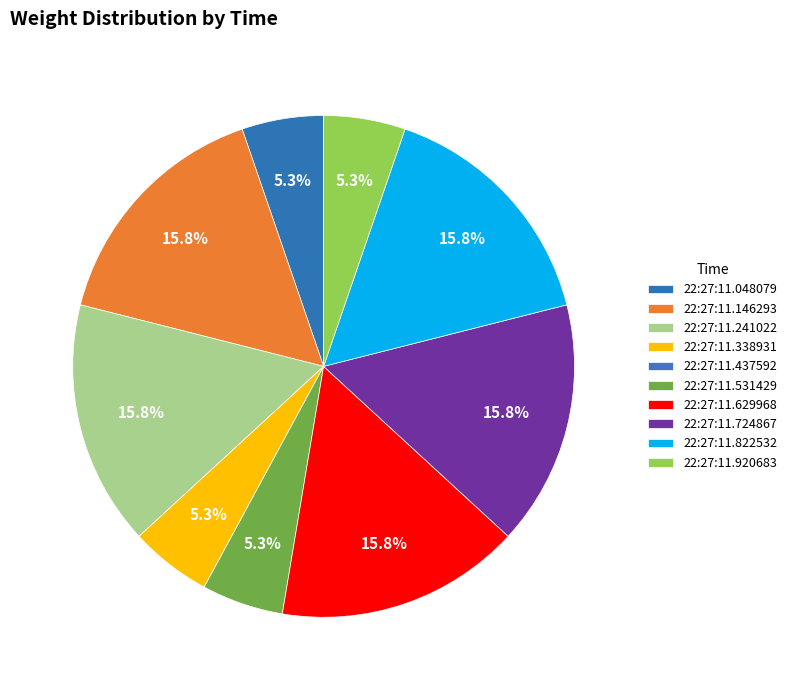

What portion of the pie excludes 22:27:11.822532?

84.2%